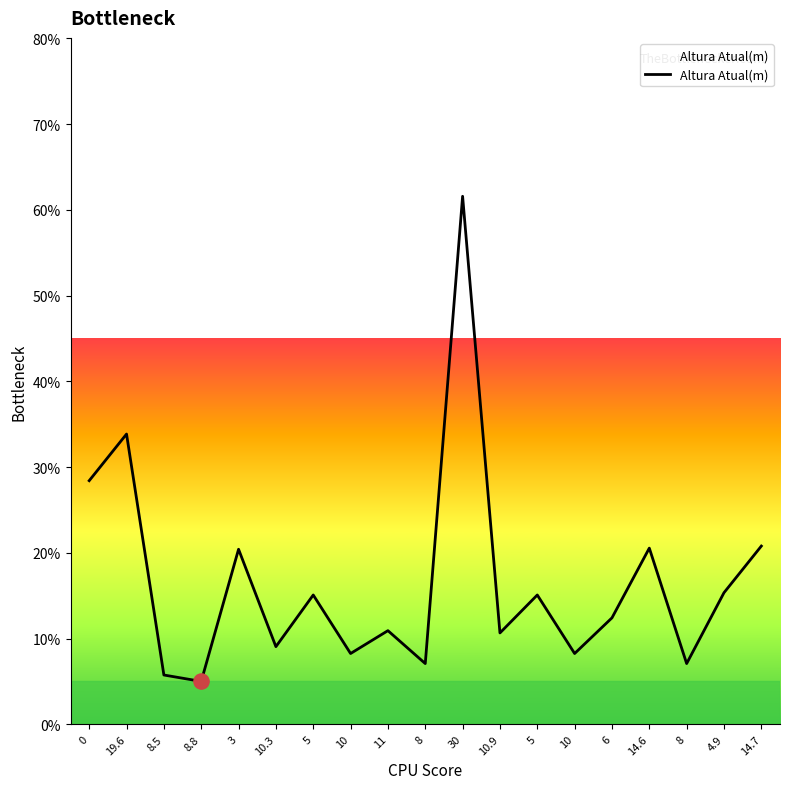

How many lines are shown in the chart?

1